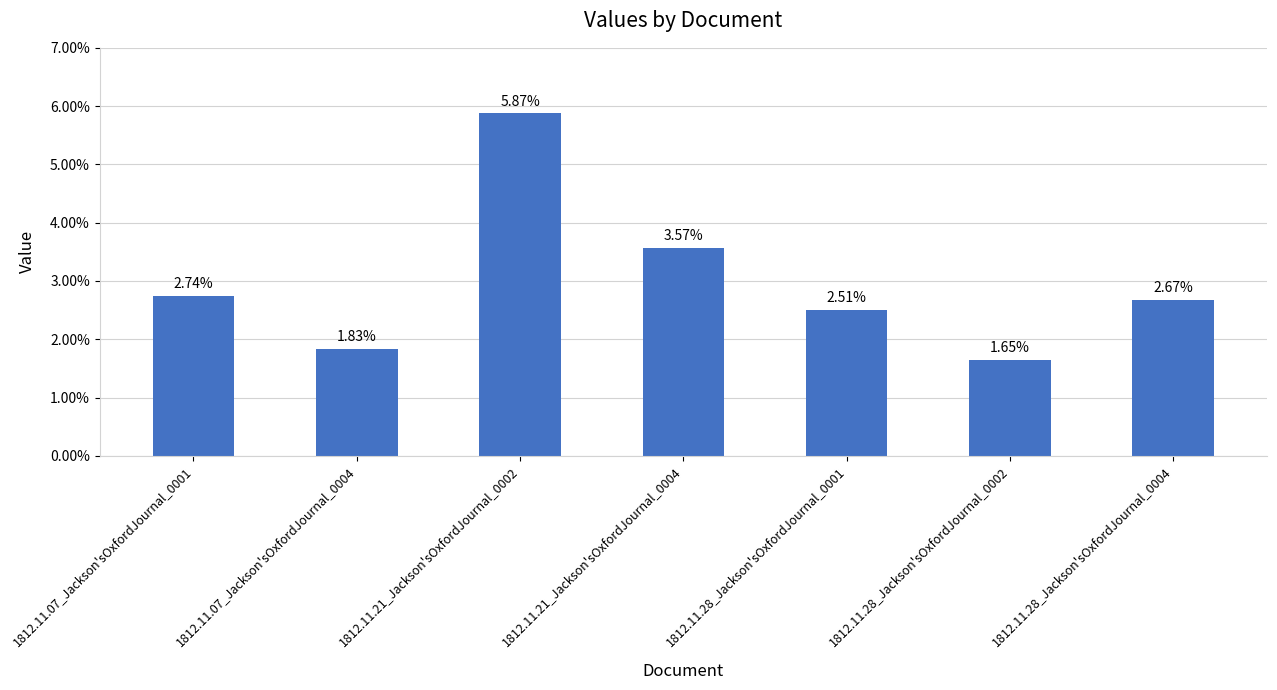

Reading left to right, list all the values displayed in this chart.

1812.11.07_Jackson'sOxfordJournal_0001=0.0	1812.11.07_Jackson'sOxfordJournal_0004=0.0	1812.11.21_Jackson'sOxfordJournal_0002=0.1	1812.11.21_Jackson'sOxfordJournal_0004=0.0	1812.11.28_Jackson'sOxfordJournal_0001=0.0	1812.11.28_Jackson'sOxfordJournal_0002=0.0	1812.11.28_Jackson'sOxfordJournal_0004=0.0